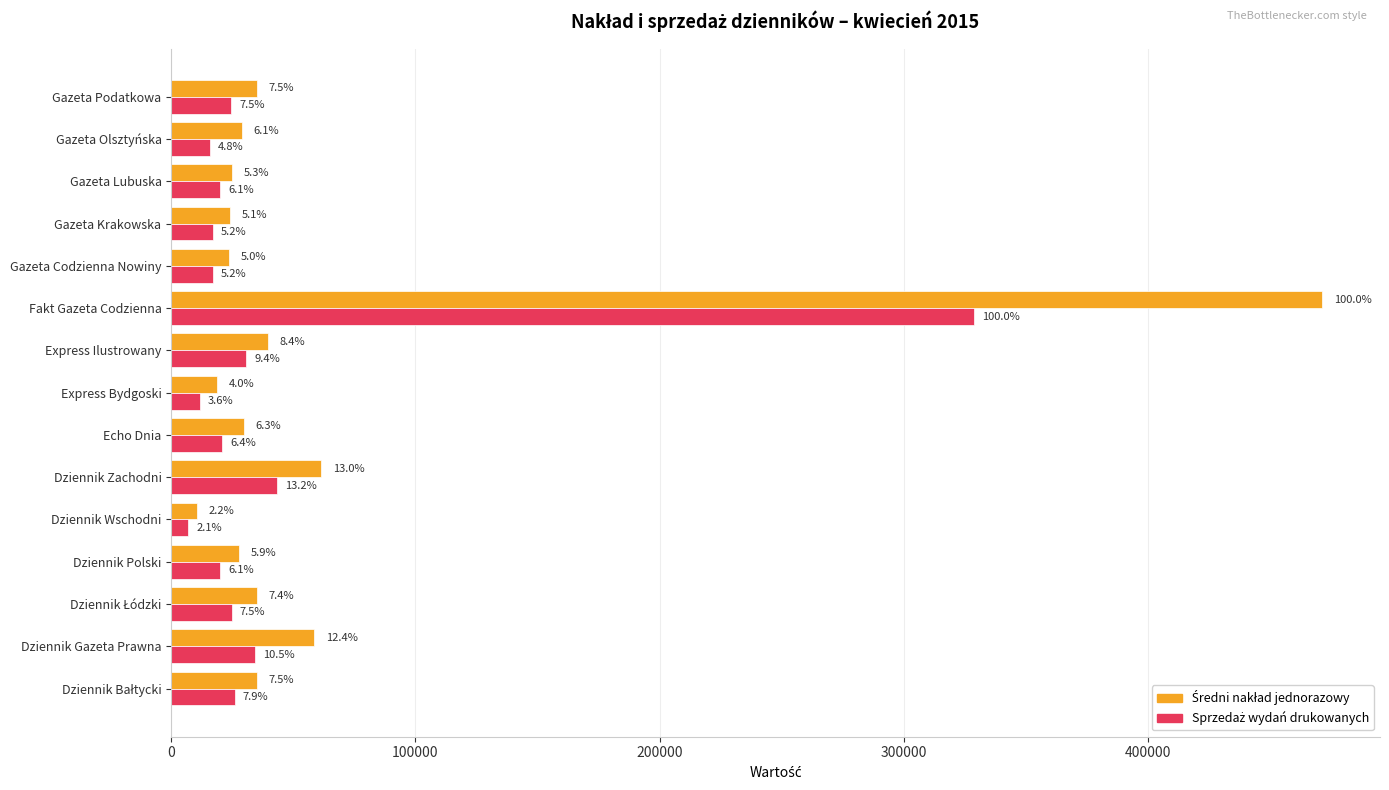

How many values in the Średni nakład jednorazowy series are below 29679?

7